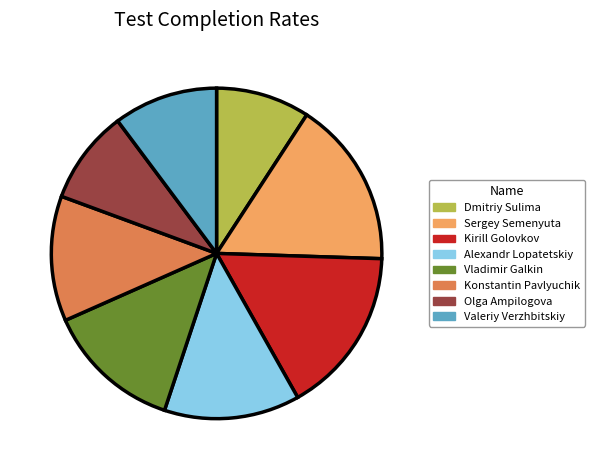

Is there any slice that represents more than half of the pie?

No